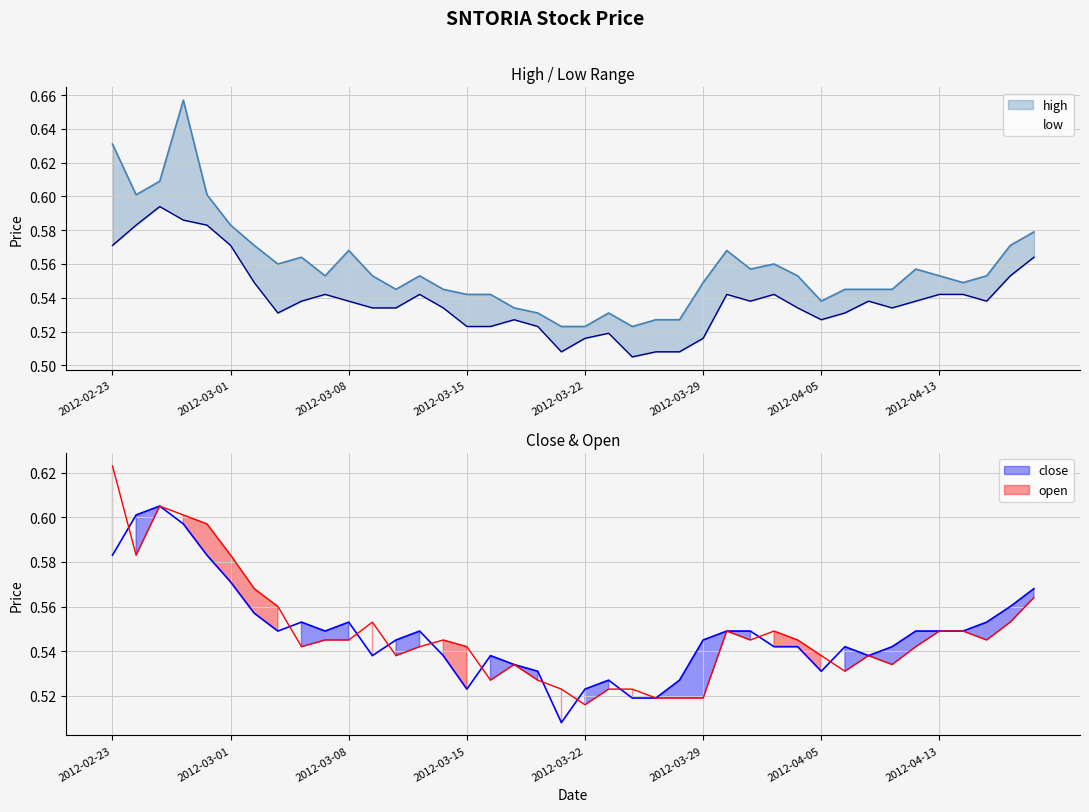

Which series has the widest spread of values?

high